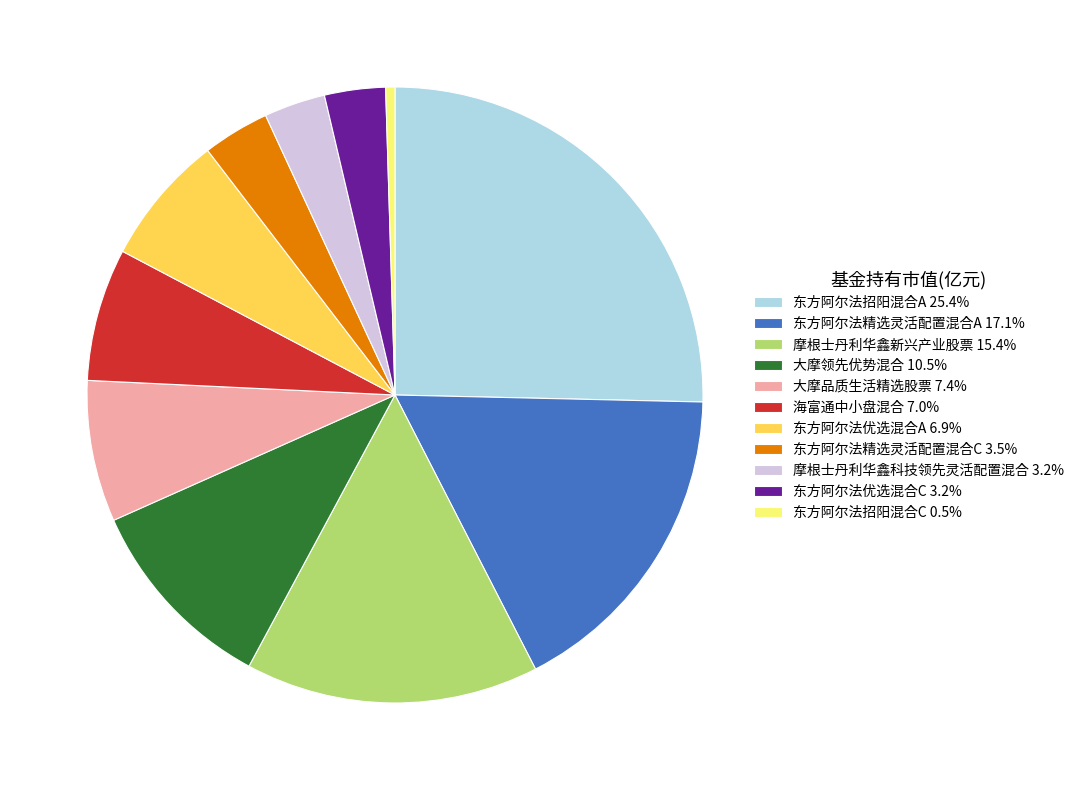

Do 摩根士丹利华鑫新兴产业股票 and 摩根士丹利华鑫科技领先灵活配置混合 together represent more than half of the pie?

No